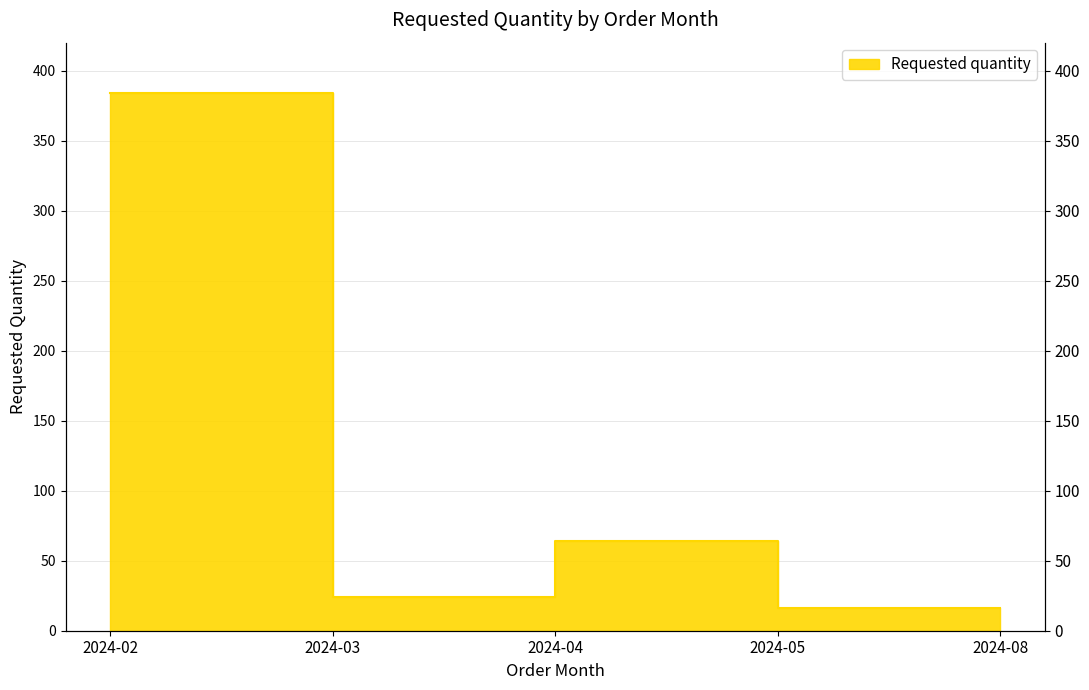

Which category has the lowest value across all series?

2024-05